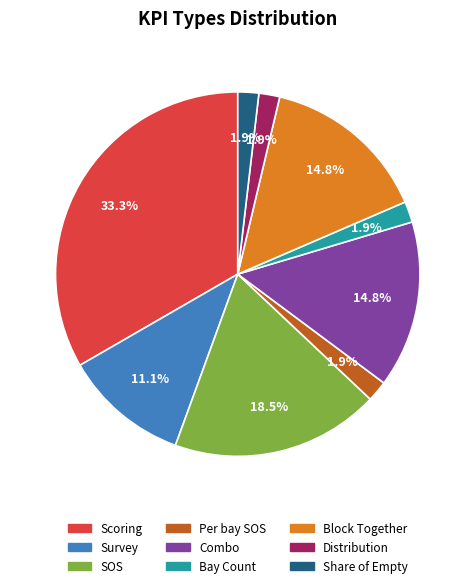

Which category has the biggest portion of the pie?

Scoring